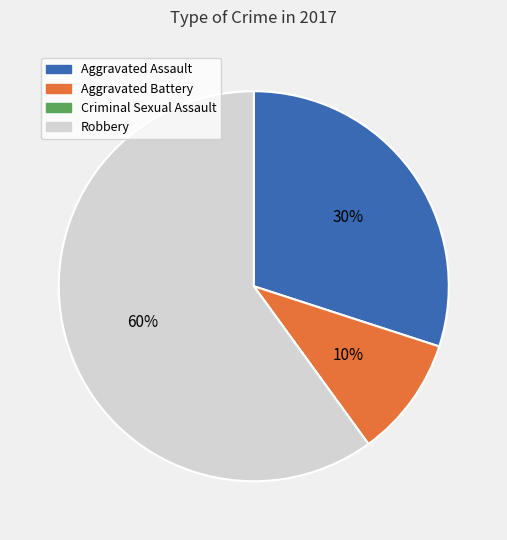

True or false: Robbery accounts for 49% of the total.

False